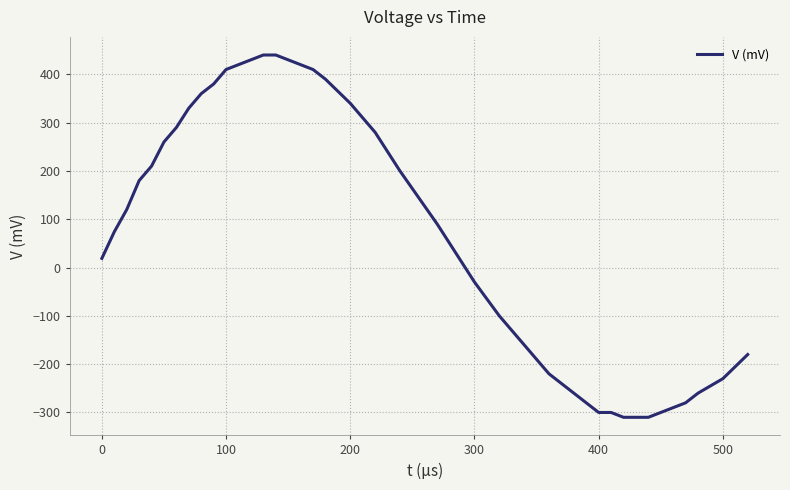

What is the smallest value displayed?

-310